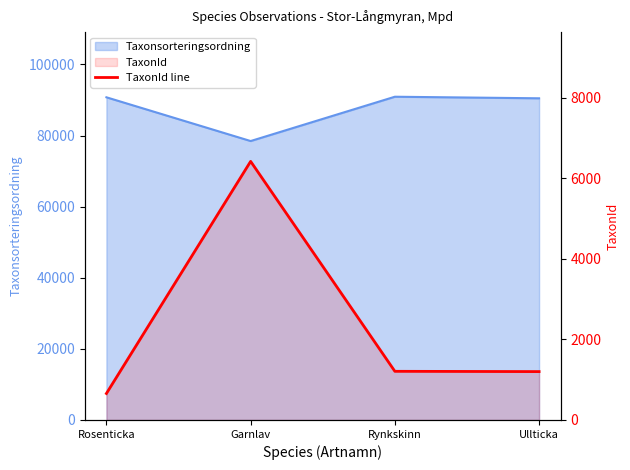

What is the maximum value shown in the chart?

6425